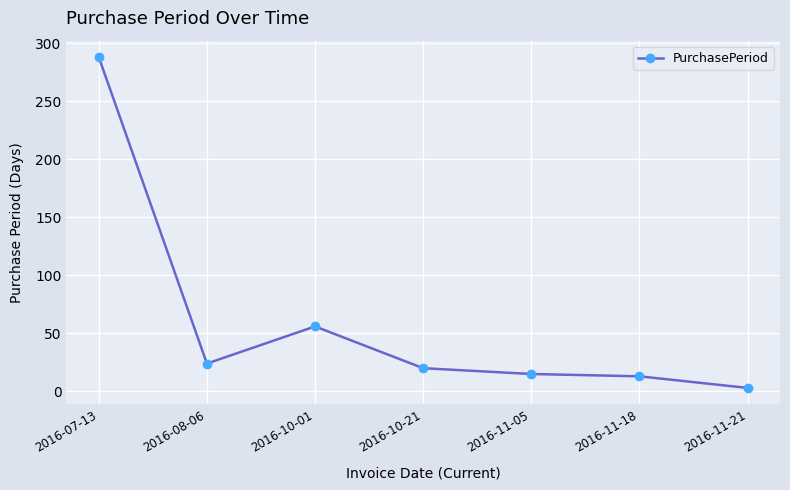

What is the sum of the values at 2016-10-01 and 2016-11-18?

69